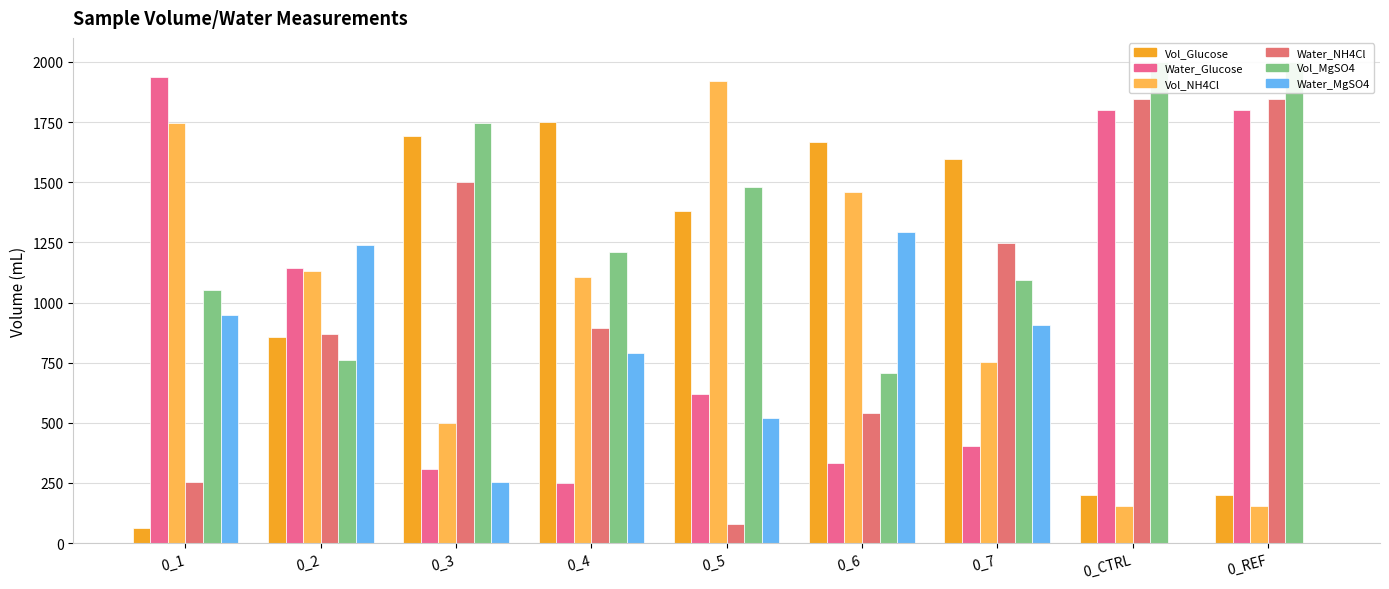

The Vol_Glucose series shows 2683.6 at 0_3. True or false?

False